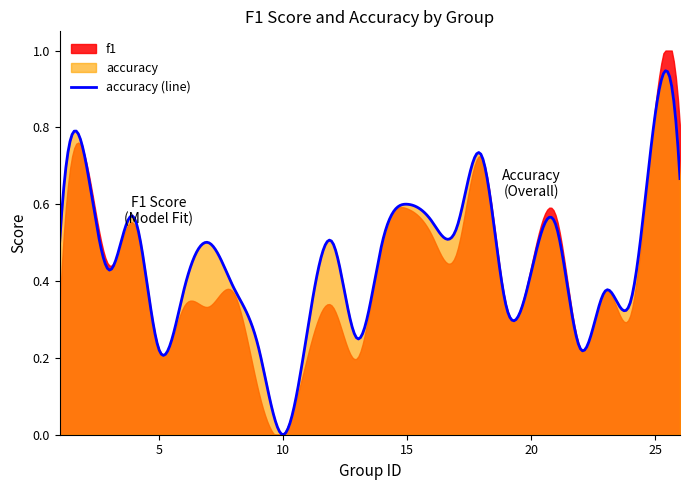

Which category has the highest value in the f1 series?

25